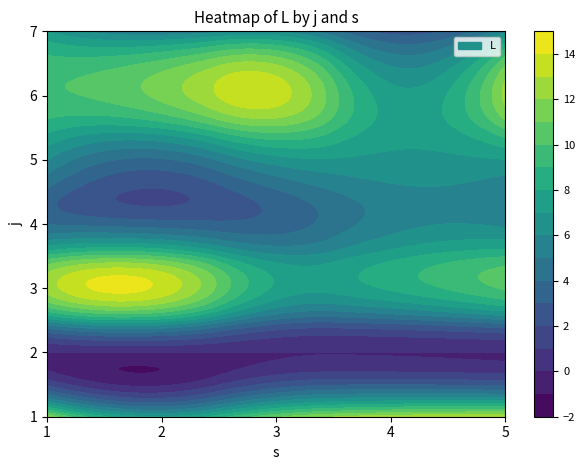

At how many categories does at least one series exceed 11?

5